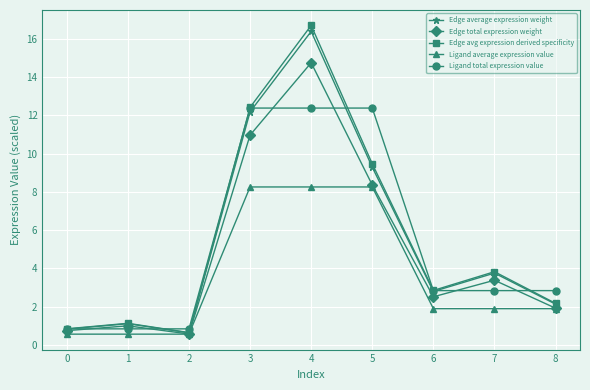

What are all the series names shown in the legend?

Edge average expression weight, Edge total expression weight, Edge avg expression derived specificity, Ligand average expression value, Ligand total expression value